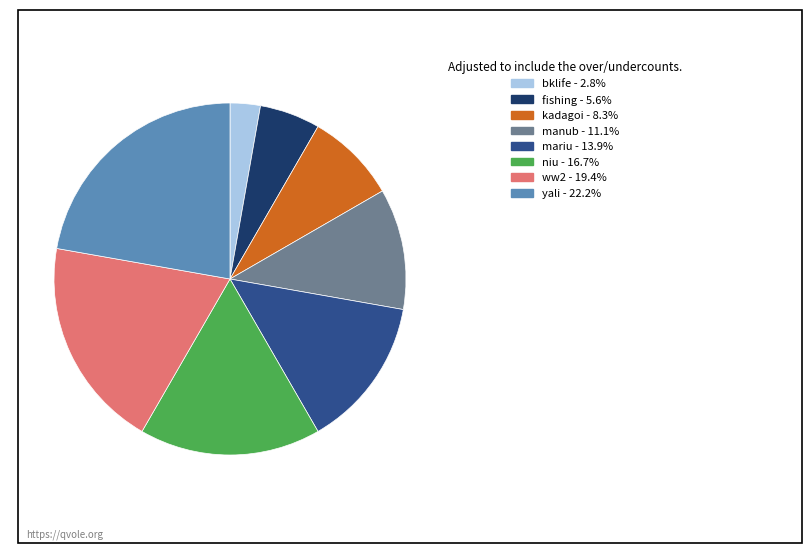

Does manub represent more than half of the total?

No